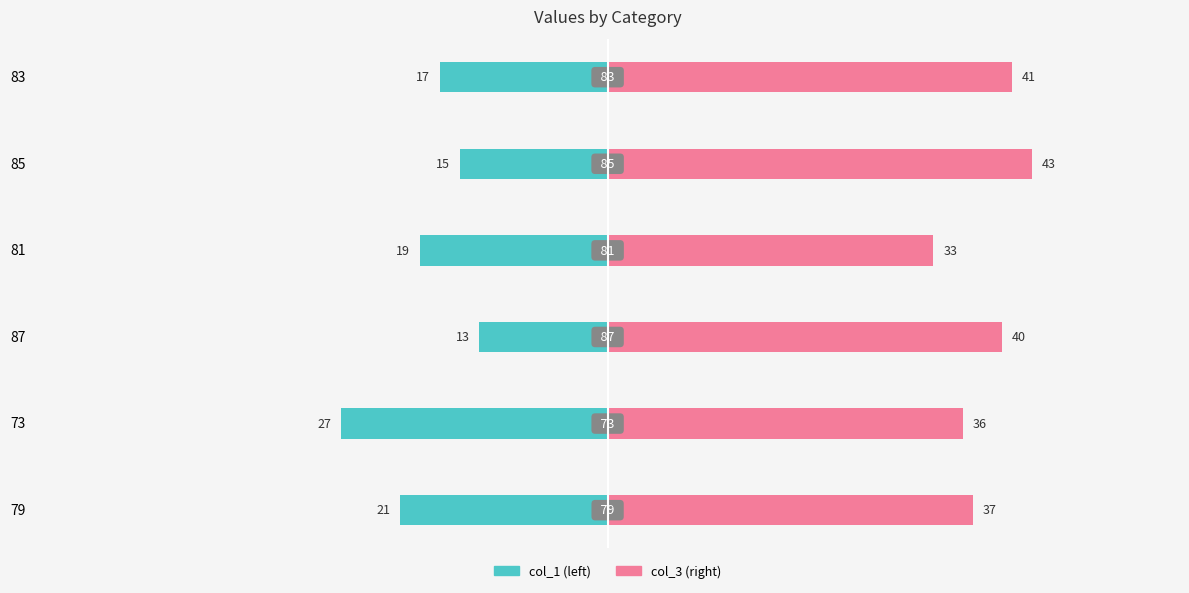

What is the average value of the col_1 series?

-19